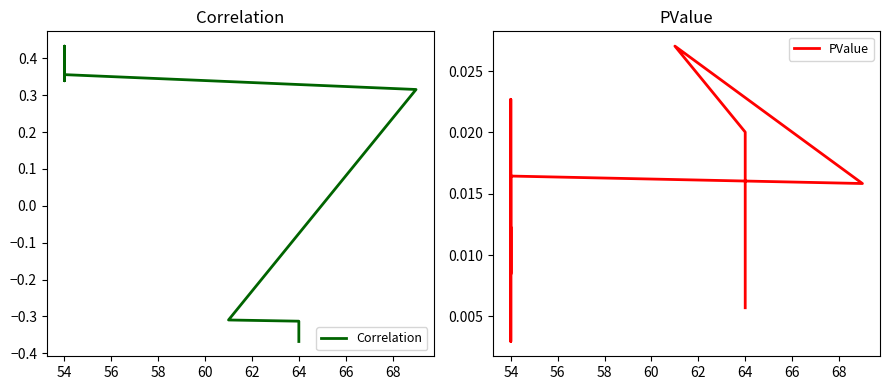

Is this an area chart (filled region under the line)?

No